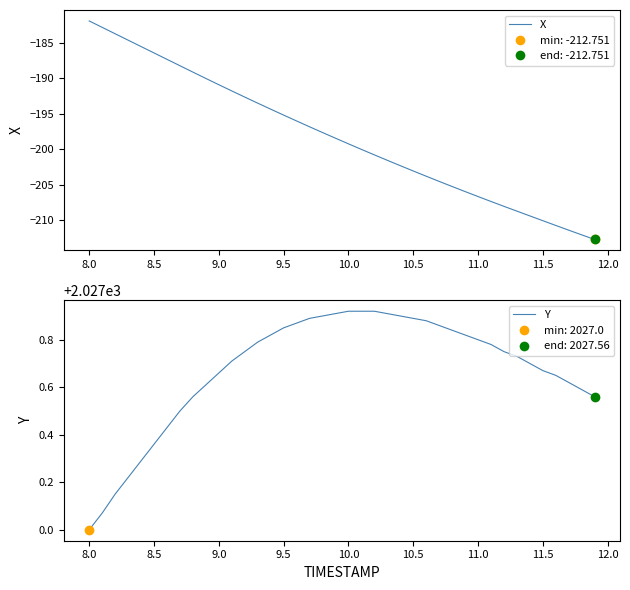

Which series reaches the maximum Y coordinate?

Y